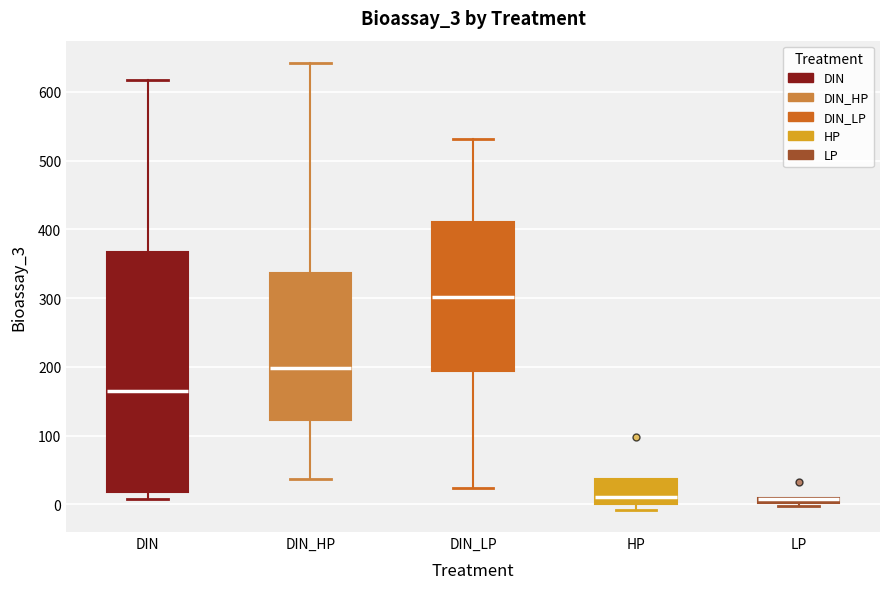

Where does the median line of the box for DIN_LP sit on the y-axis? The values are not printed on the chart, so give them approximately, as read against the axis.

300